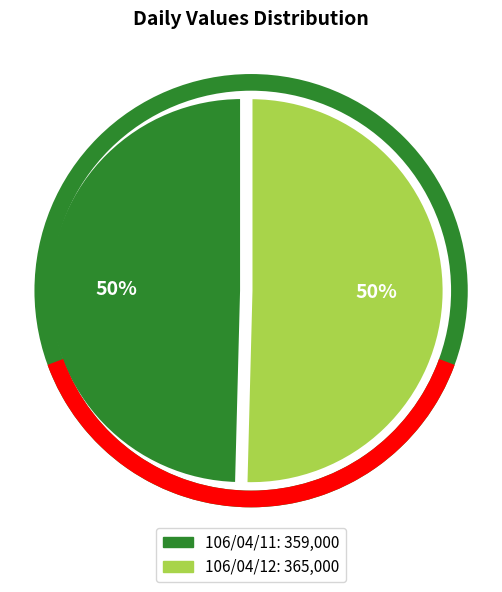

To the nearest percent, what is the combined percentage of 106/04/12 and 106/04/11?

100%